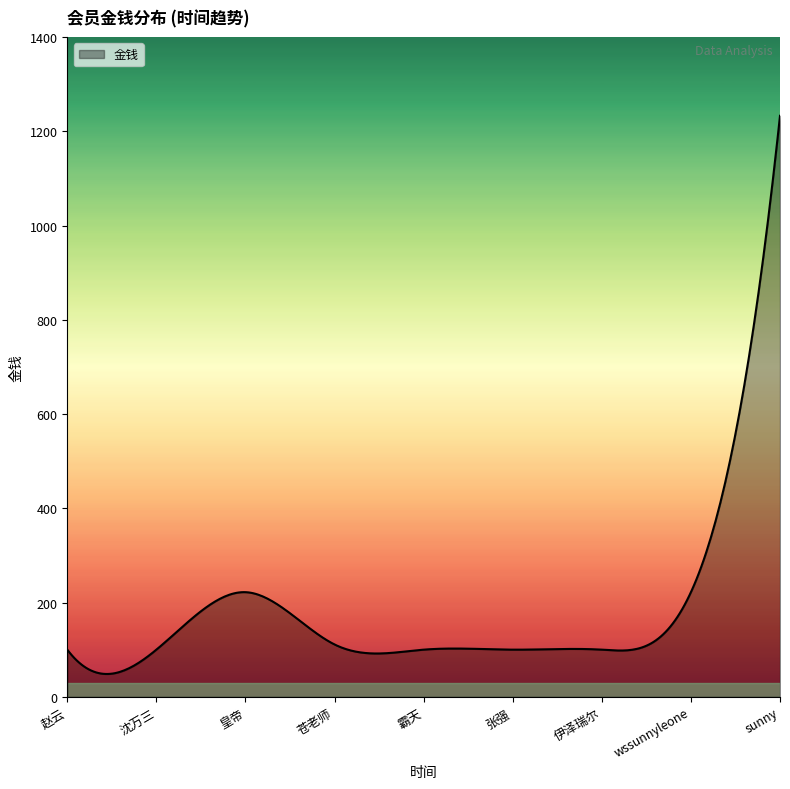

What is the difference between the maximum and minimum values?

1184.6